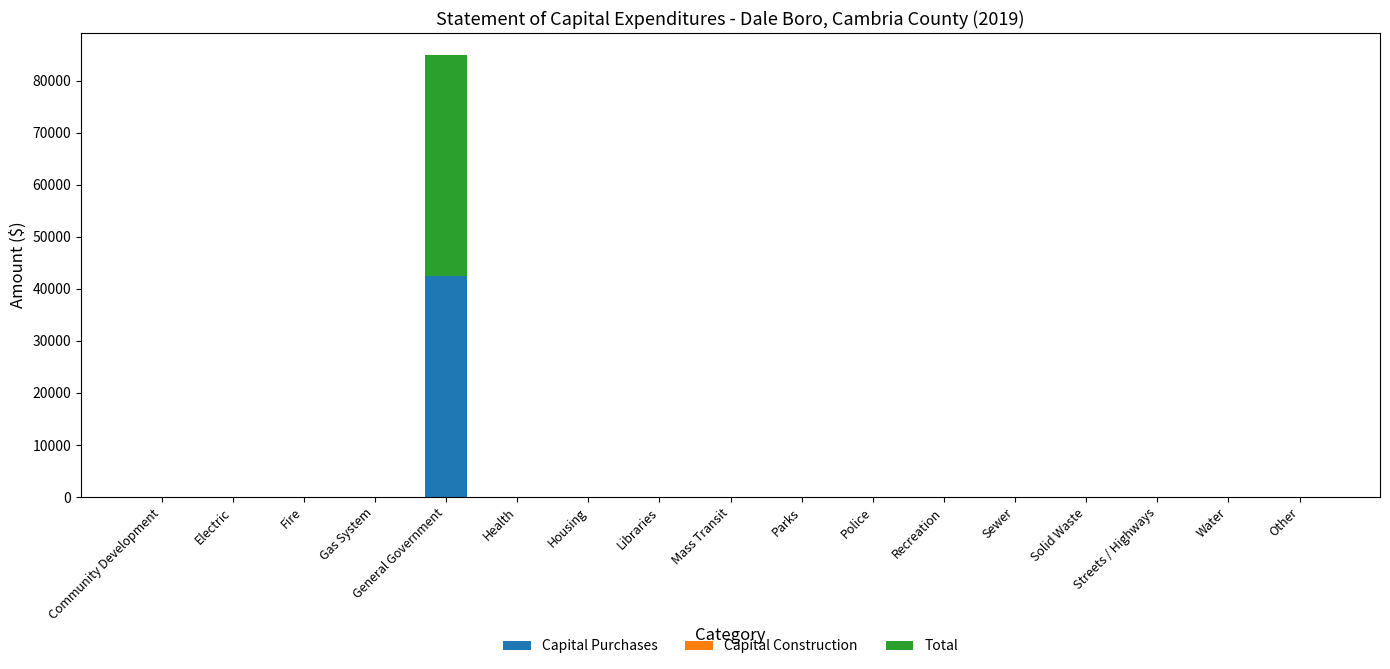

What is the sum of all Capital Purchases values?

42475